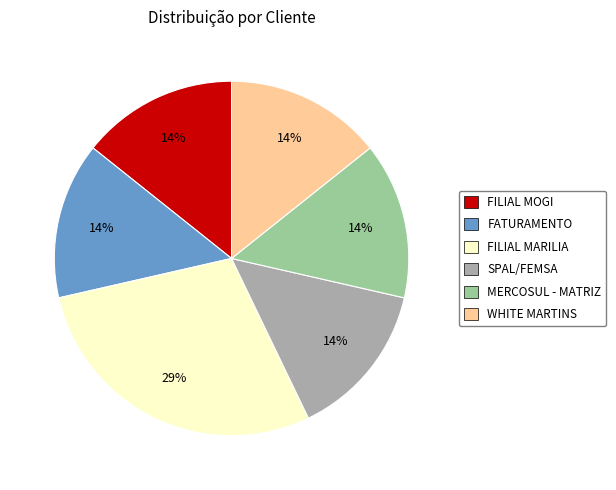

What is the ratio of the value at MERCOSUL - MATRIZ to the value at FILIAL MARILIA?

0.5